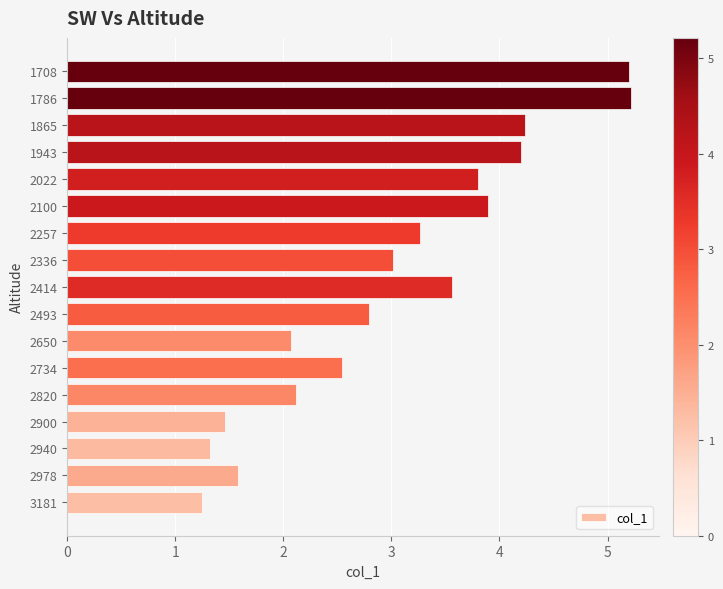

What is the change in value from 2940 to 2022?

+2.5